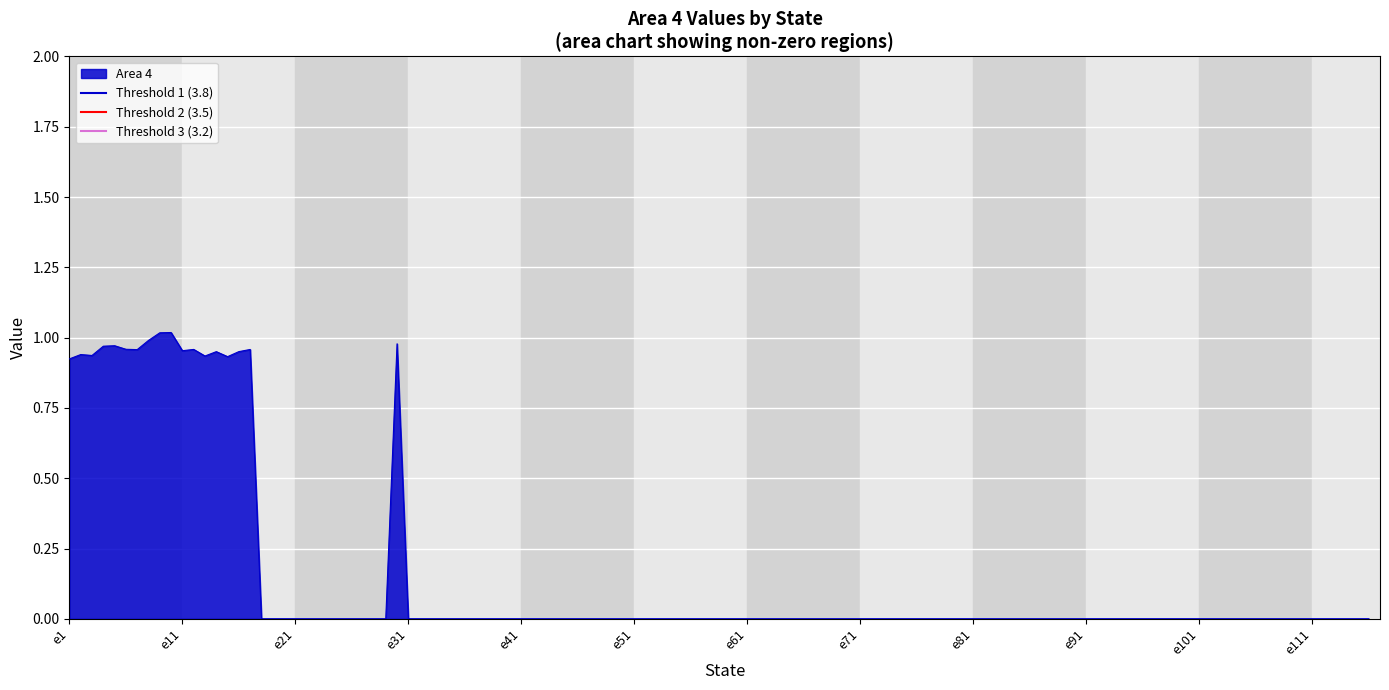

Rank the series at e11 from highest to lowest value.

Threshold 1 (3.8), Threshold 2 (3.5), Threshold 3 (3.2)